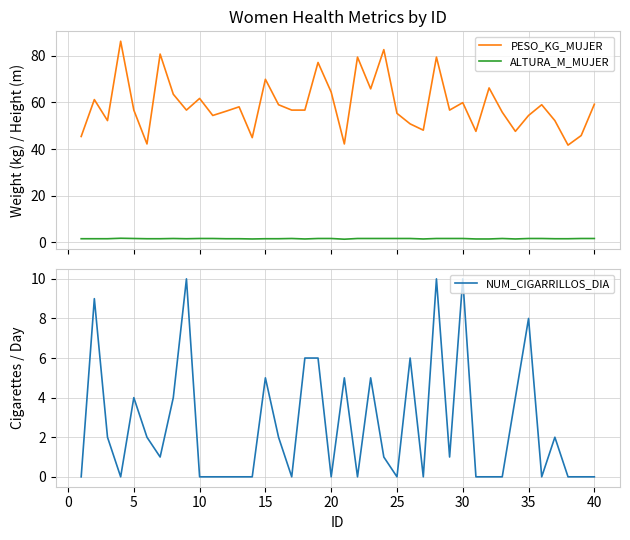

True or false: PESO_KG_MUJER and ALTURA_M_MUJER cross at least once.

False